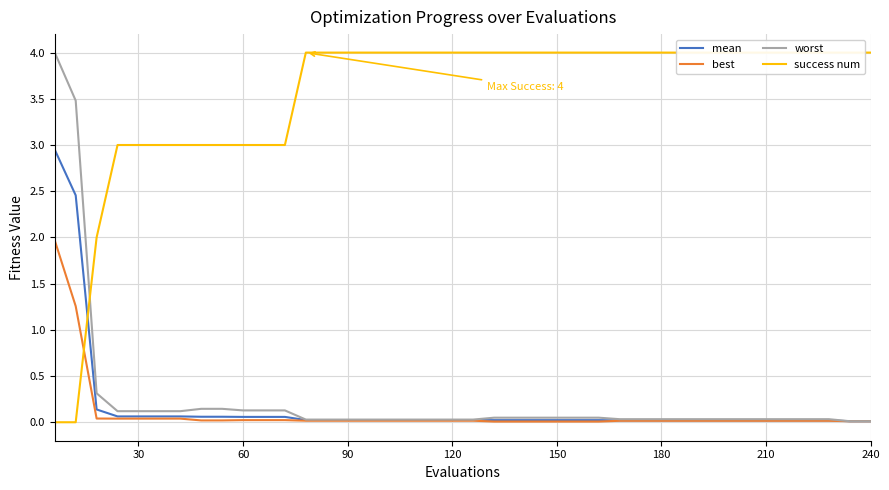

Does the chart display data point markers on the line(s)?

No